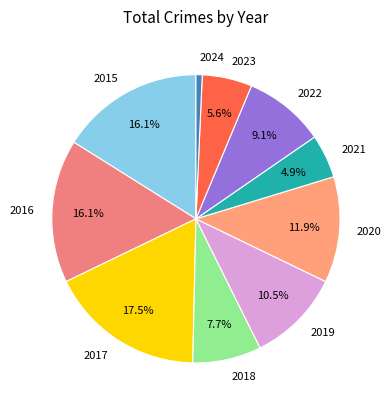

How much of the chart is everything except 2015?

83.9%